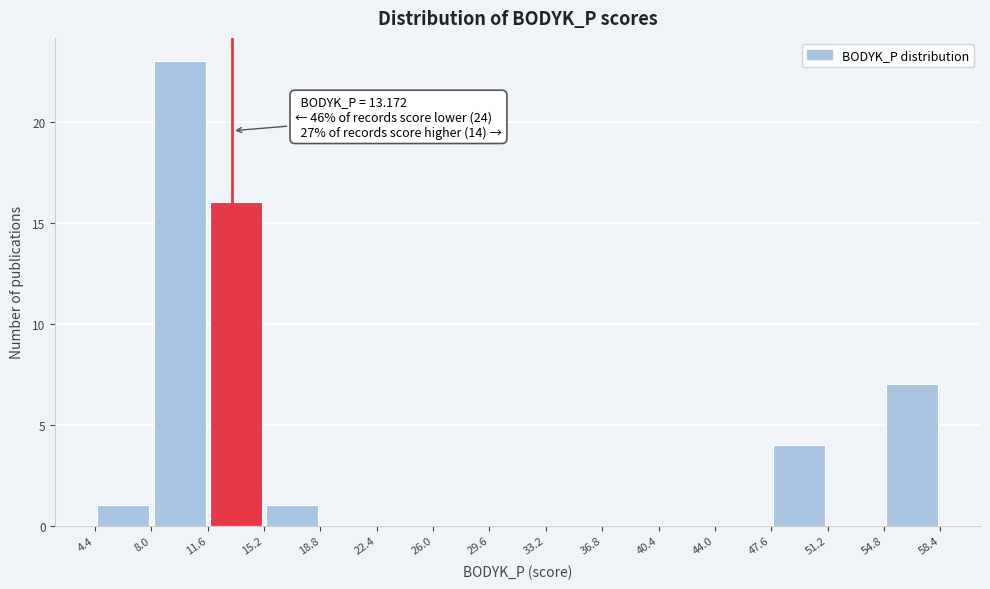

Over which range of the x-axis is the bar tallest?

8.0 to 11.6